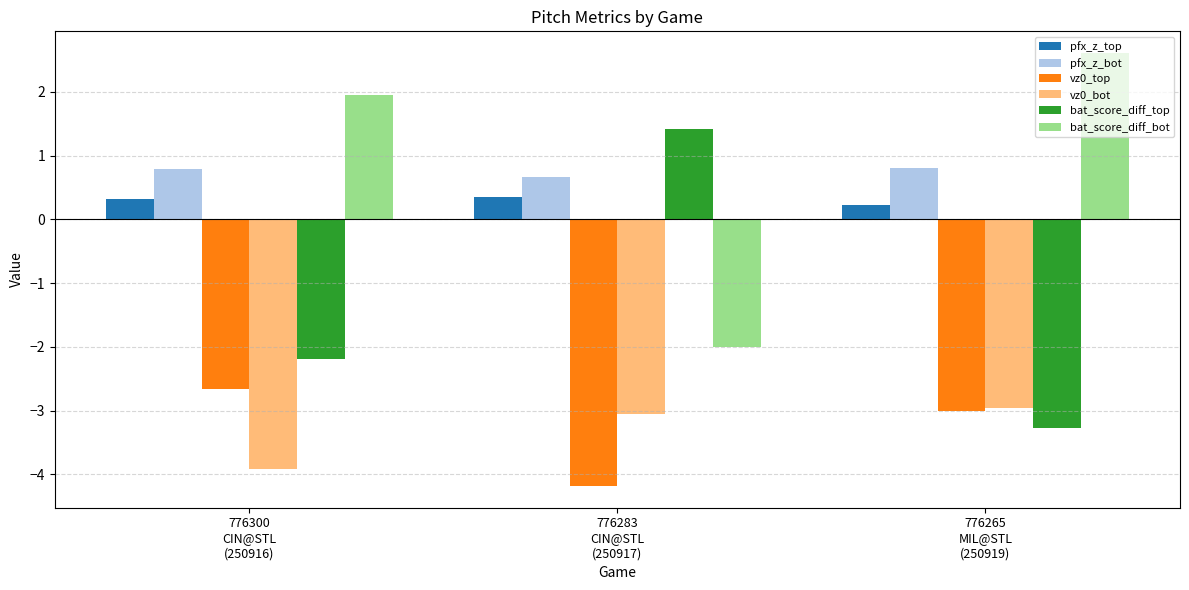

Rank the series by their maximum value, from highest to lowest.

bat_score_diff_bot, bat_score_diff_top, pfx_z_bot, pfx_z_top, vz0_top, vz0_bot